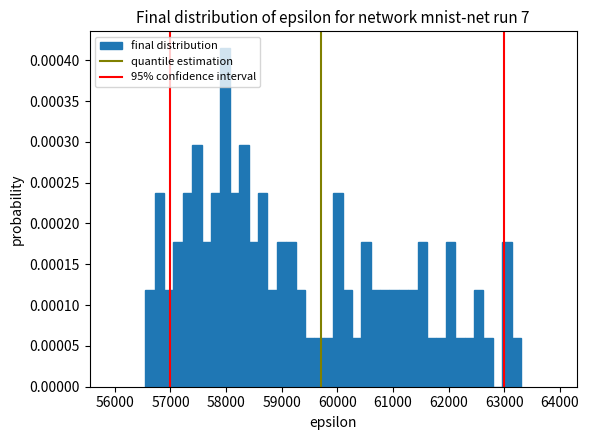

Around what value on the x-axis is the tallest bar? Give the approximate position of its centre, as read against the axis.

58000